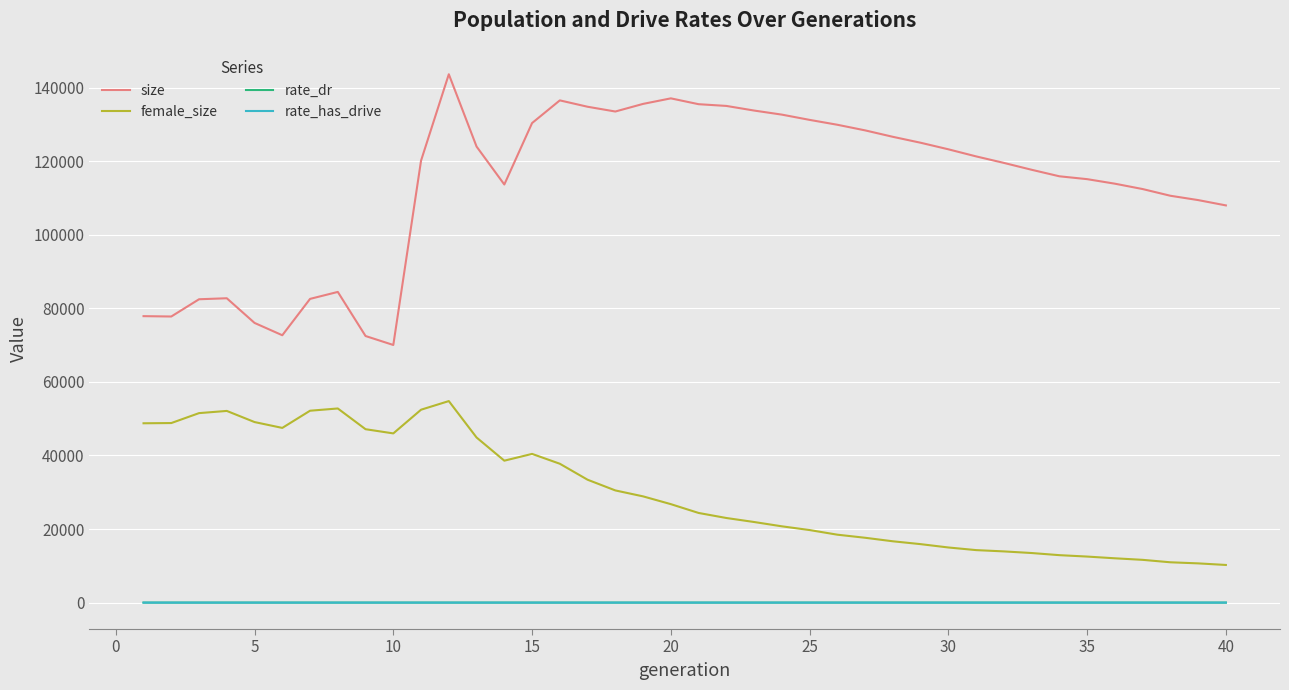

How many distinct data groups are displayed?

4